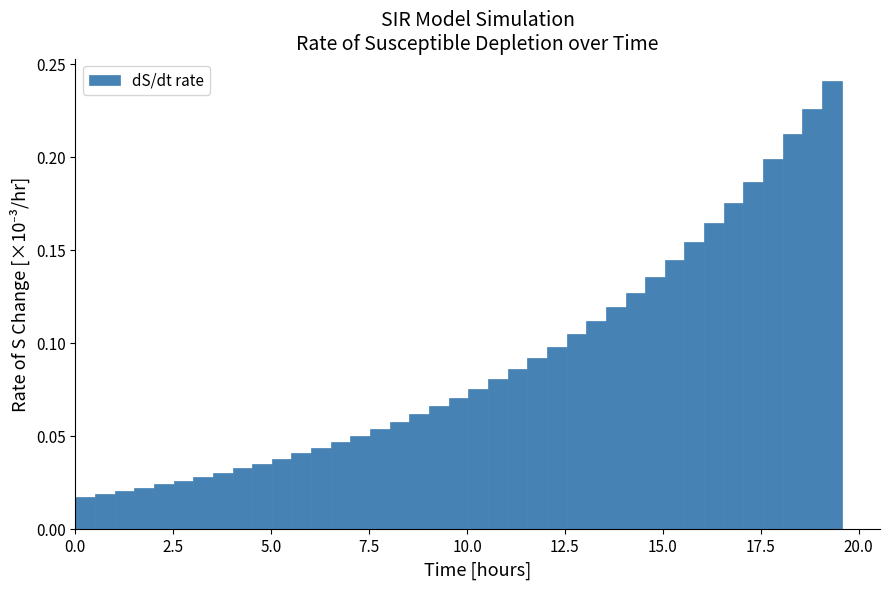

Around what value on the x-axis is the tallest bar? Give the approximate position of its centre, as read against the axis.

19.5